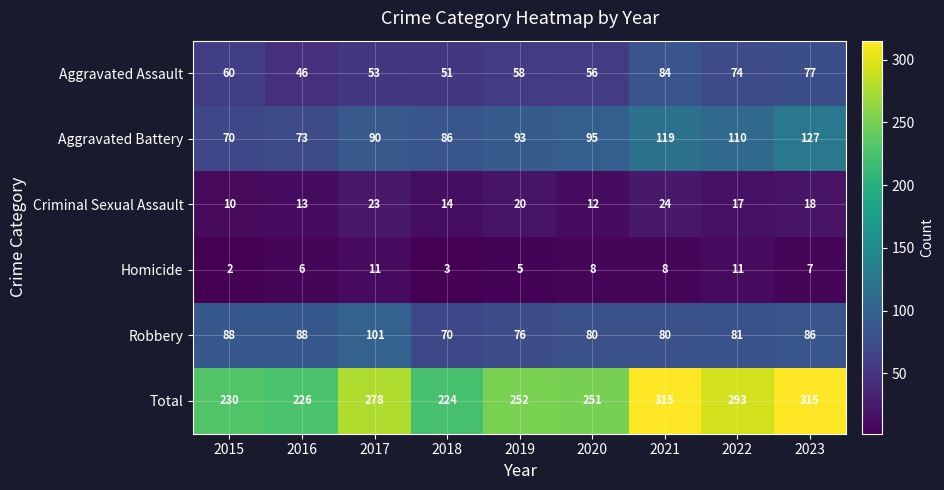

Which category has the lowest value across all series?

2015